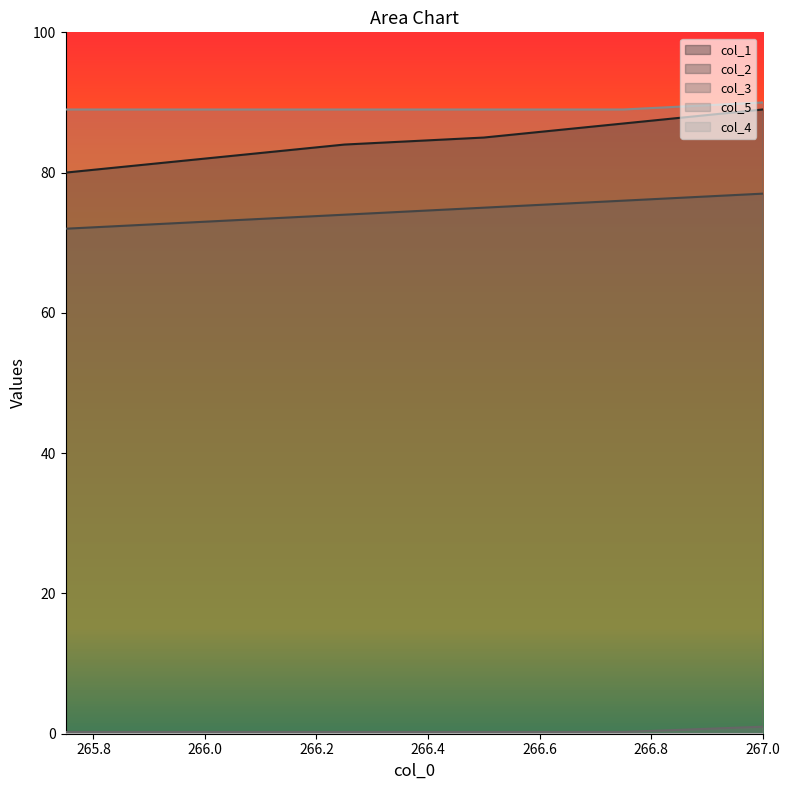

What is the sum of all col_1 values?

507.0